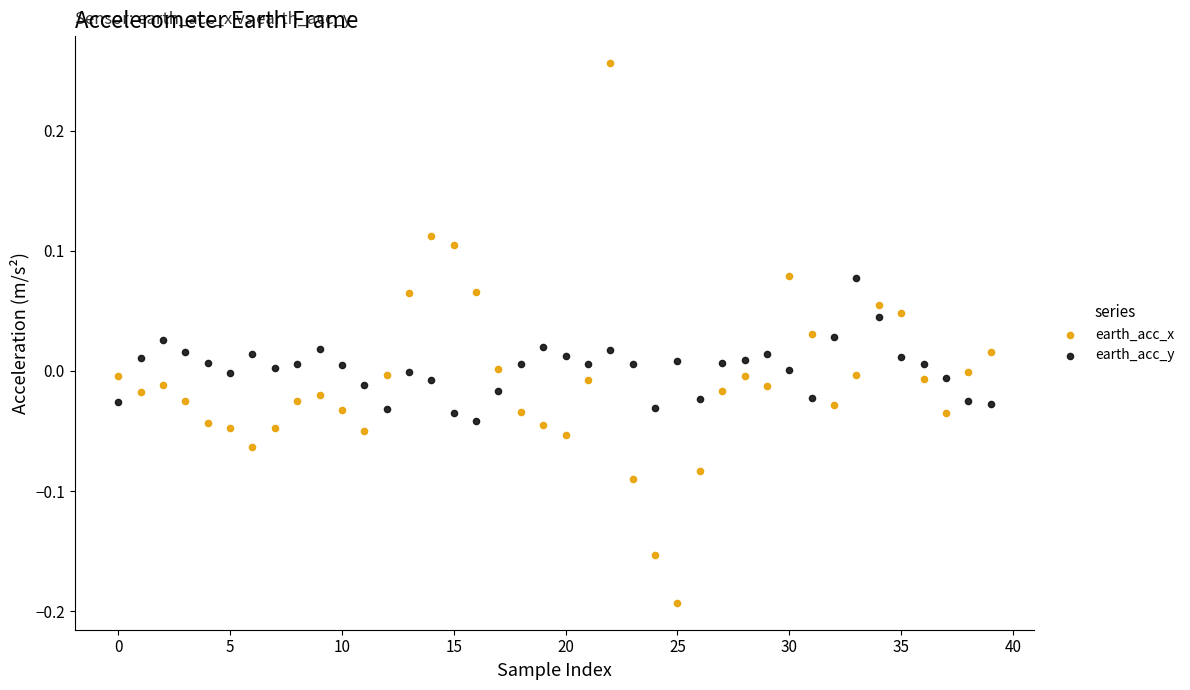

Which series has the largest Y range (max minus min)?

earth_acc_x